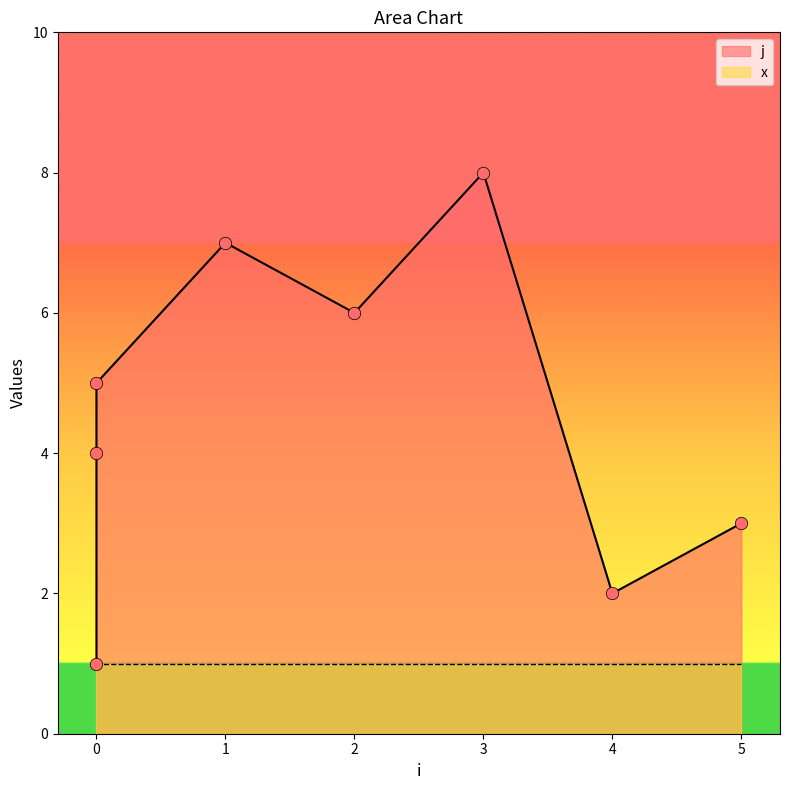

What is the ratio of the value at 1 to the value at 2?

1.2